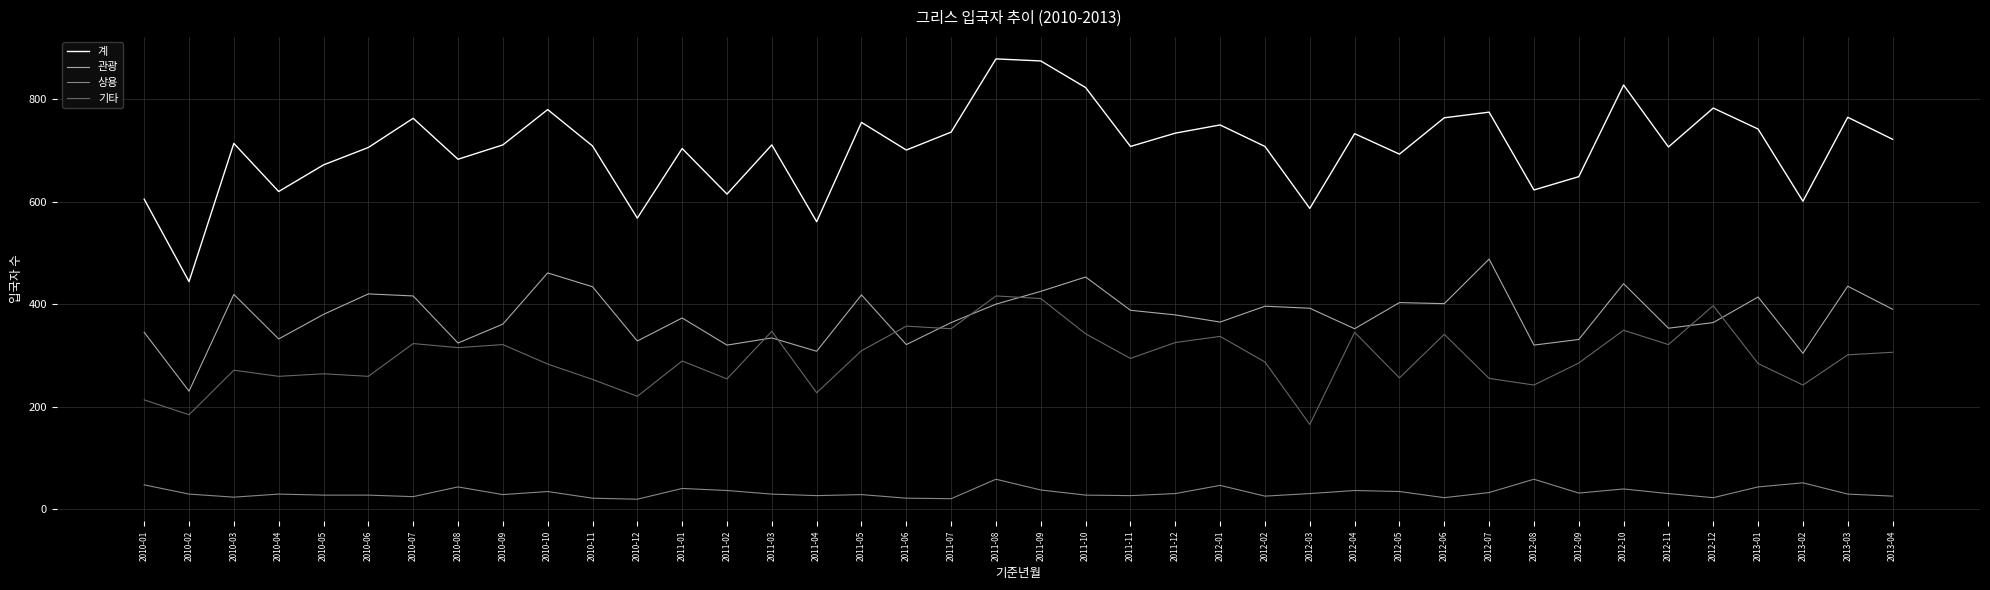

True or false: 관광 and 상용 cross at least once.

False